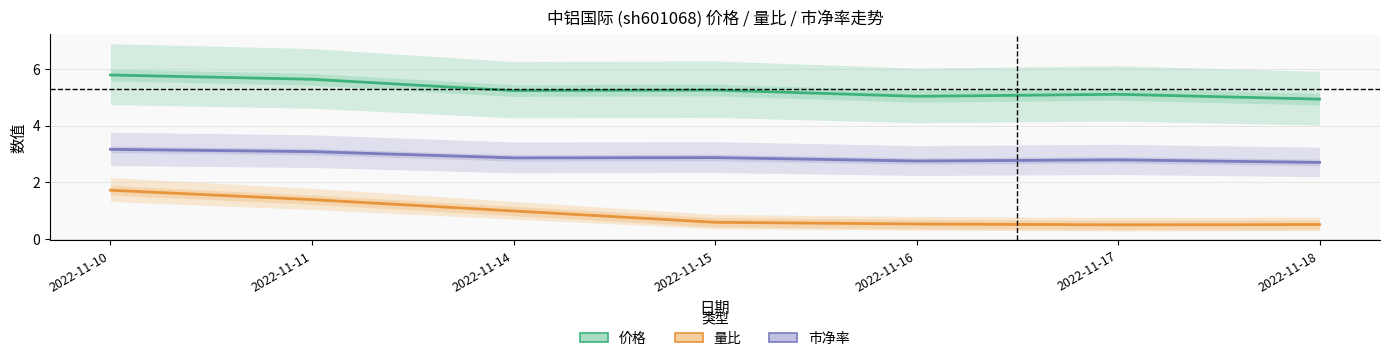

What is the difference between the second highest and minimum values in the 市净率 series?

0.4